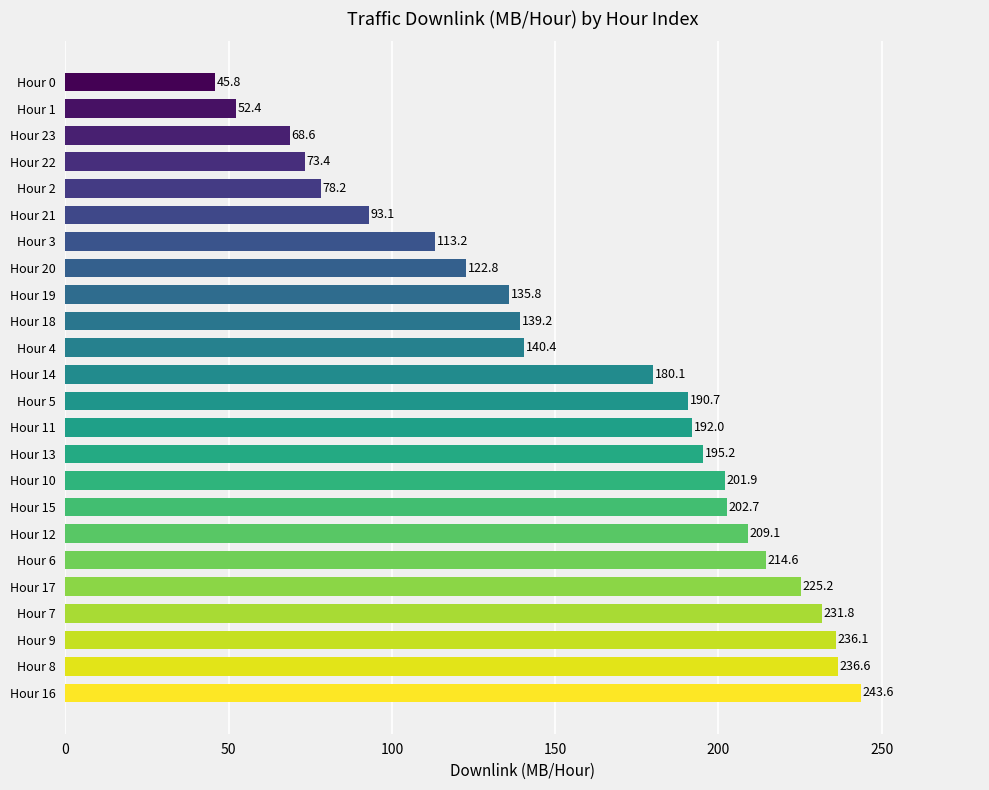

What is the smallest value displayed?

45.8